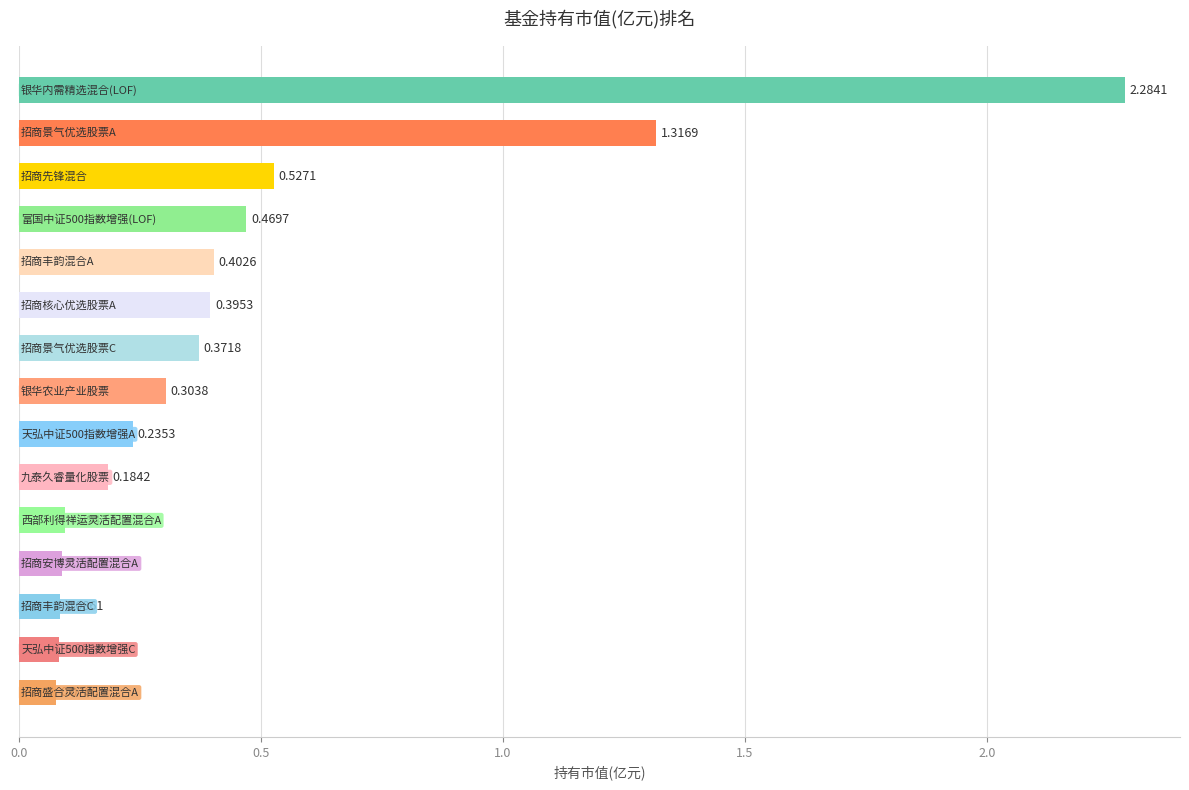

How many distinct data groups are displayed?

1